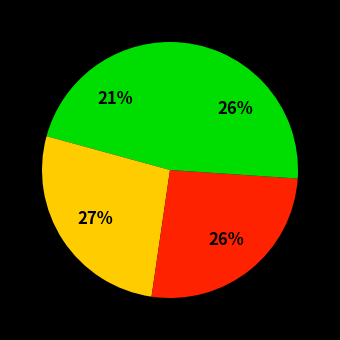

Count the number of slices in the pie.

4